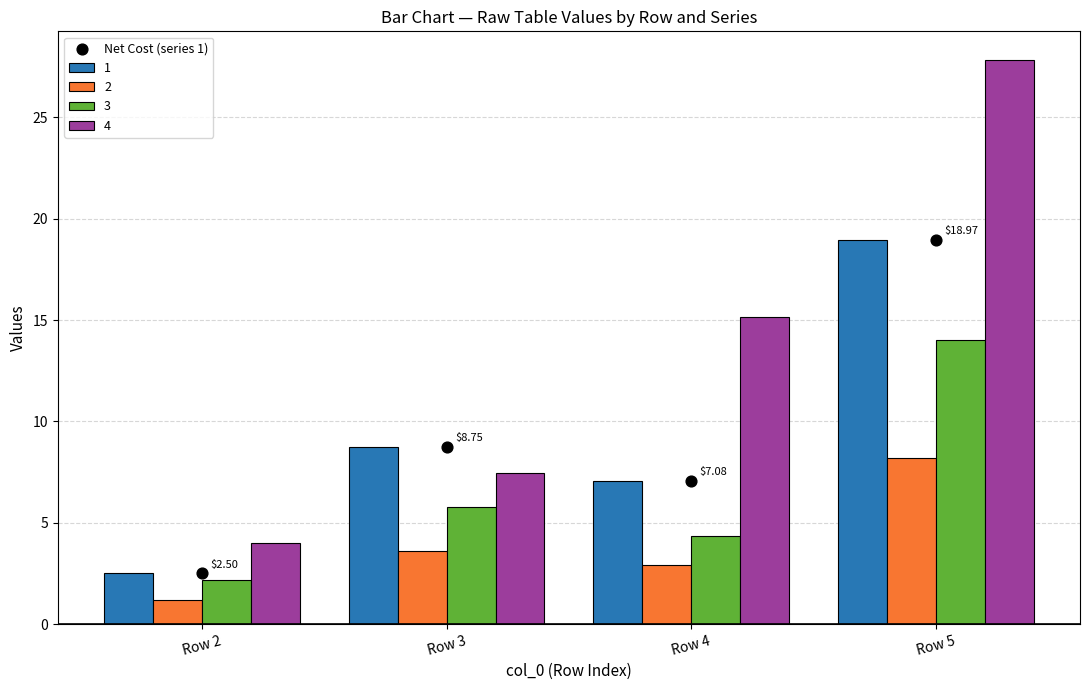

What is the change in value from Row 2 to Row 5?

+16.5